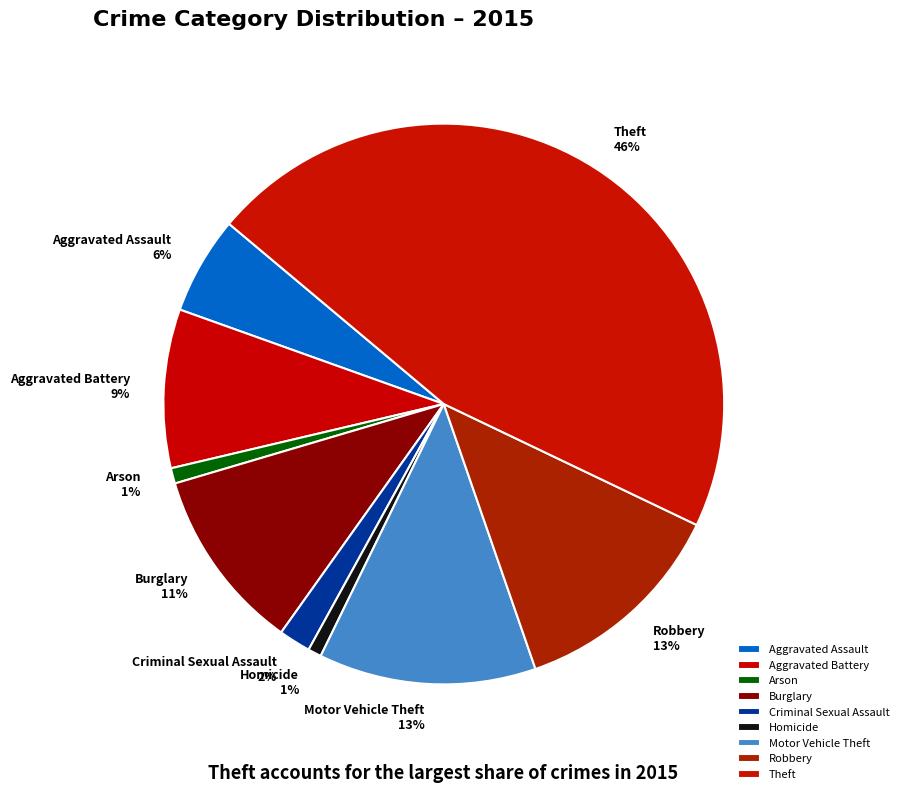

To the nearest percent, what is the average slice percentage?

11%